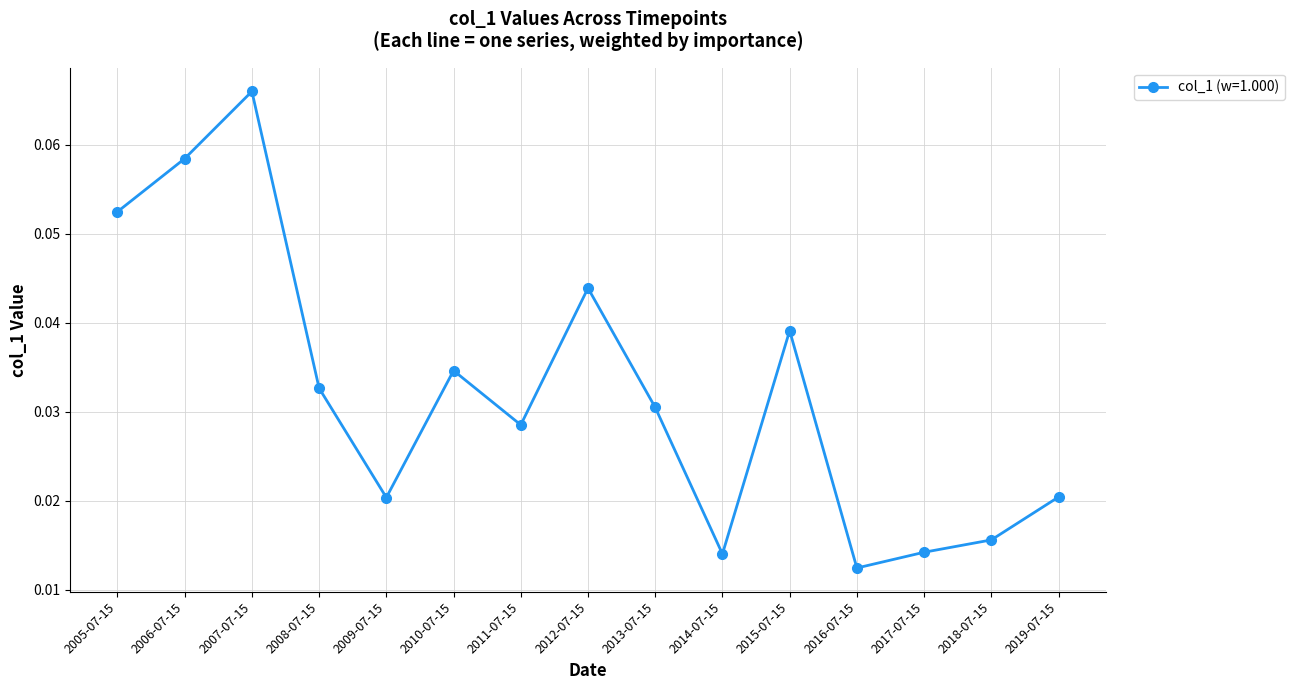

Where is the first local maximum?

2007-07-15